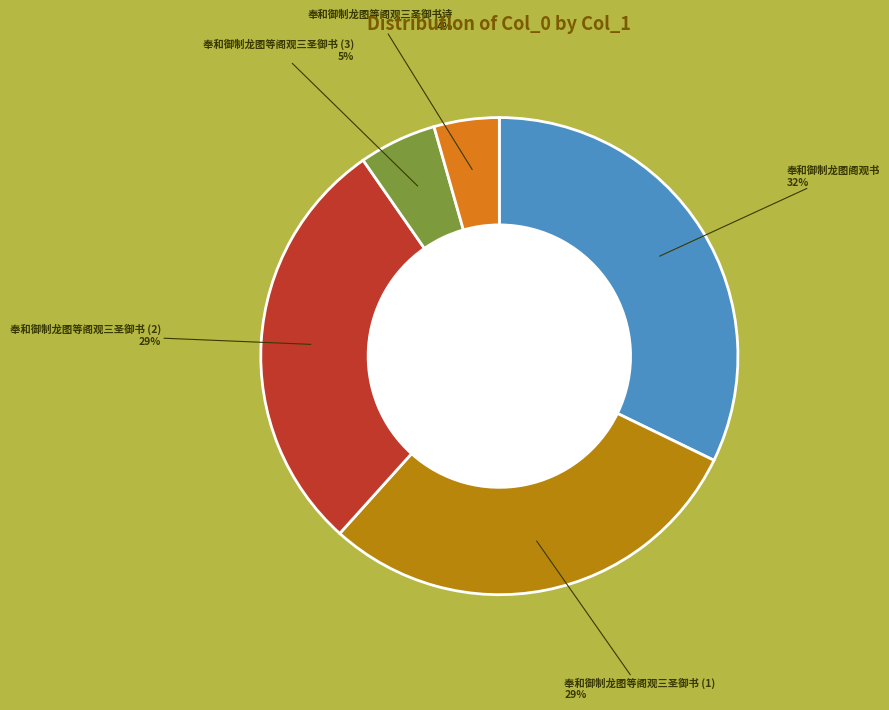

To the nearest percent, what is the difference between the largest and smallest slice percentages?

28%